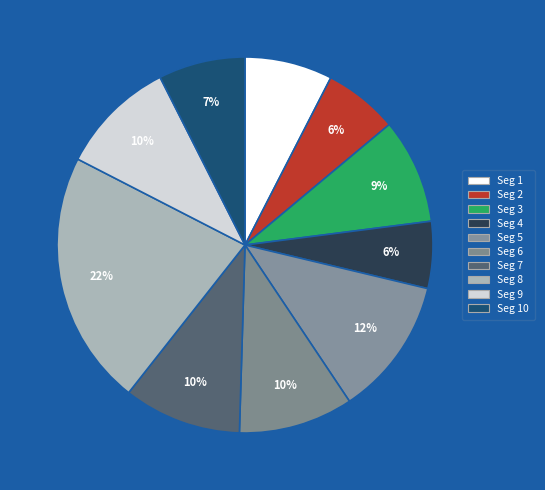

How many segments does this pie chart have?

10